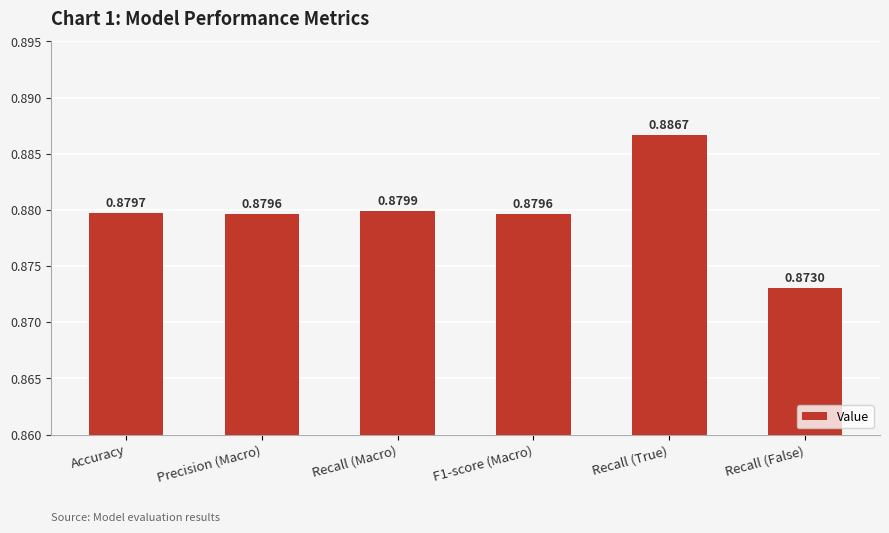

What is the label of the 6th bar from the left?

Recall (False)